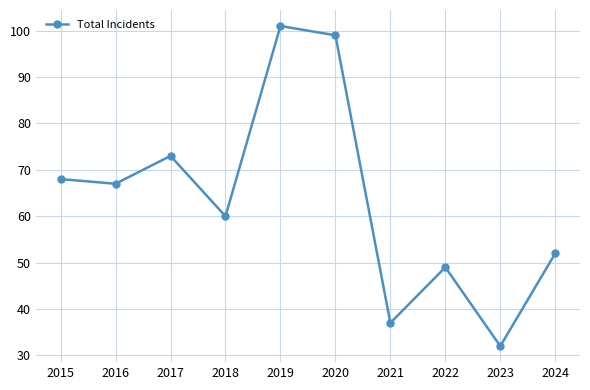

Where is the first local maximum?

2017